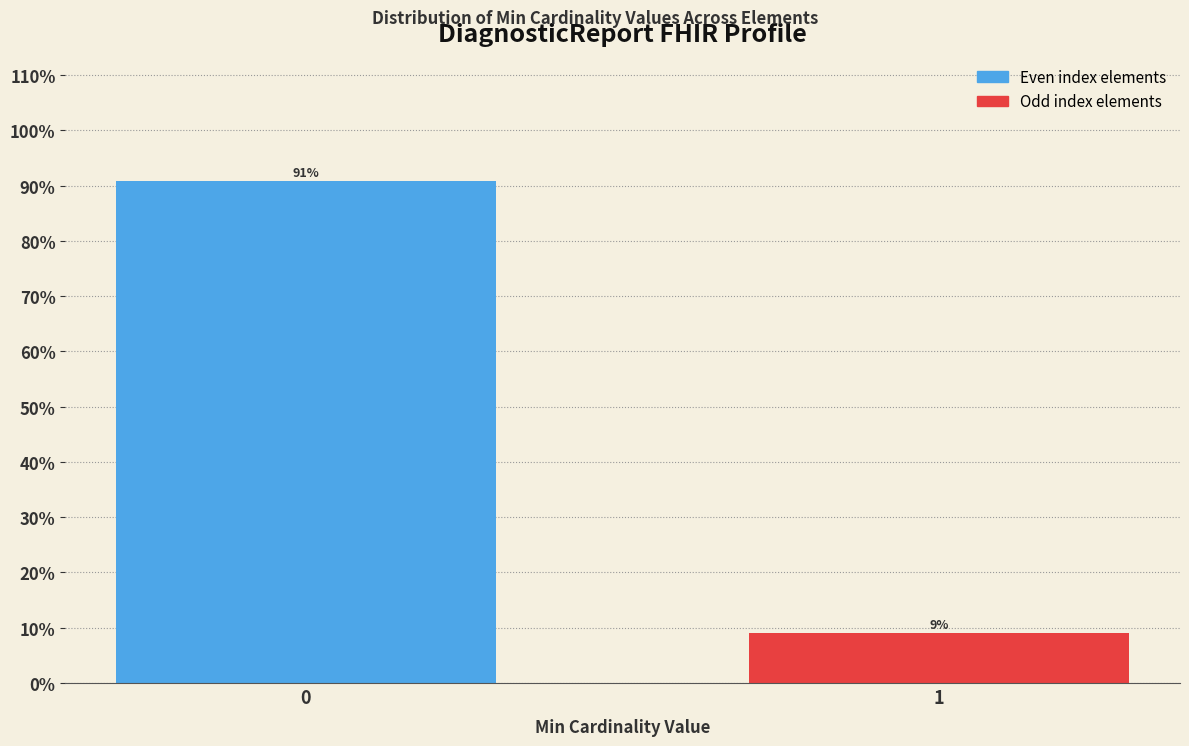

What is the approximate value at 1?

9.1